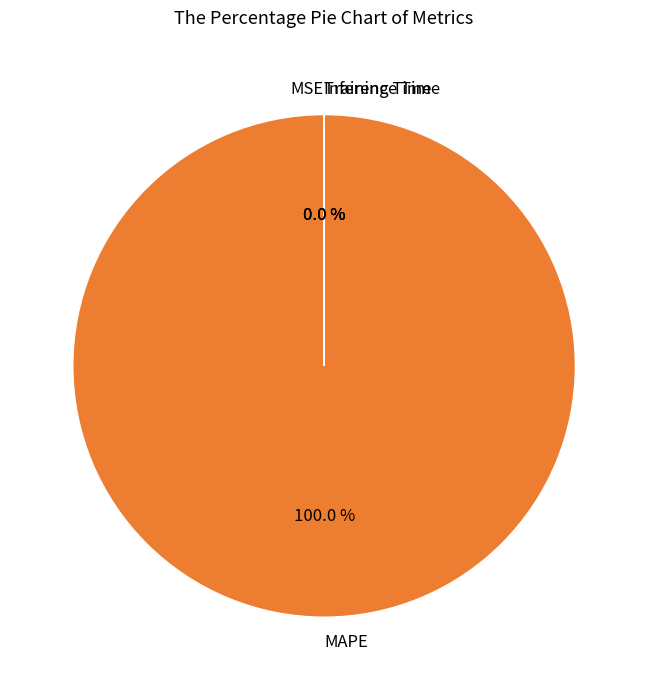

To the nearest percent, what is the average slice percentage?

25%